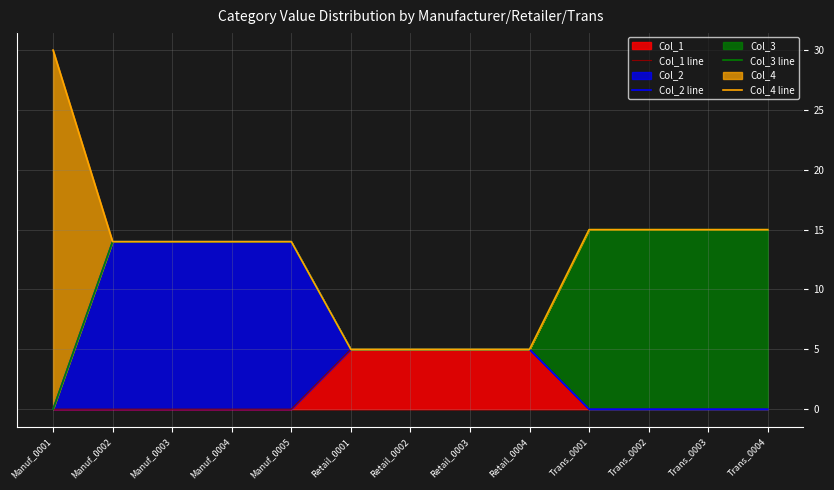

True or false: Col_1 line and Col_4 line cross at least once.

False